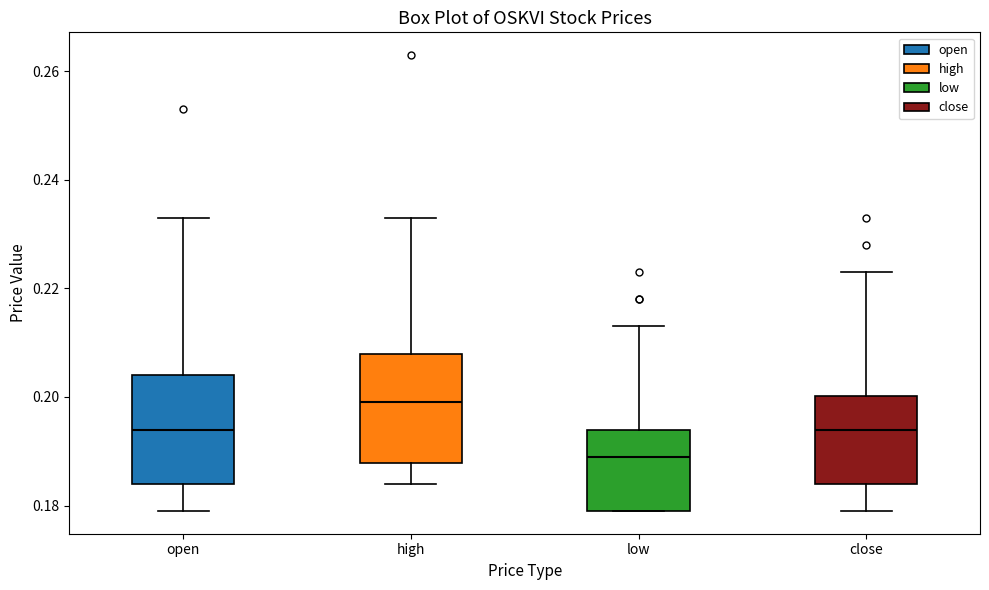

Which box's median line is the highest?

high